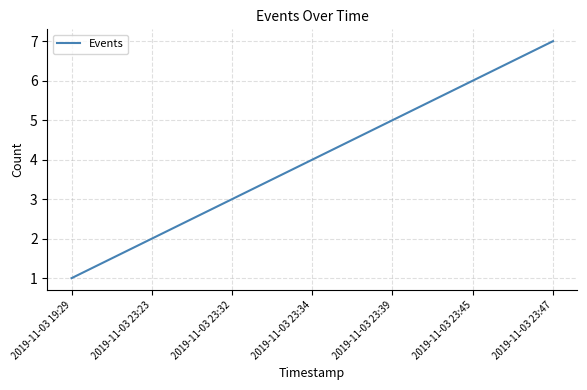

True or false: the data shows 1 at 2019-11-03 19:29.

True